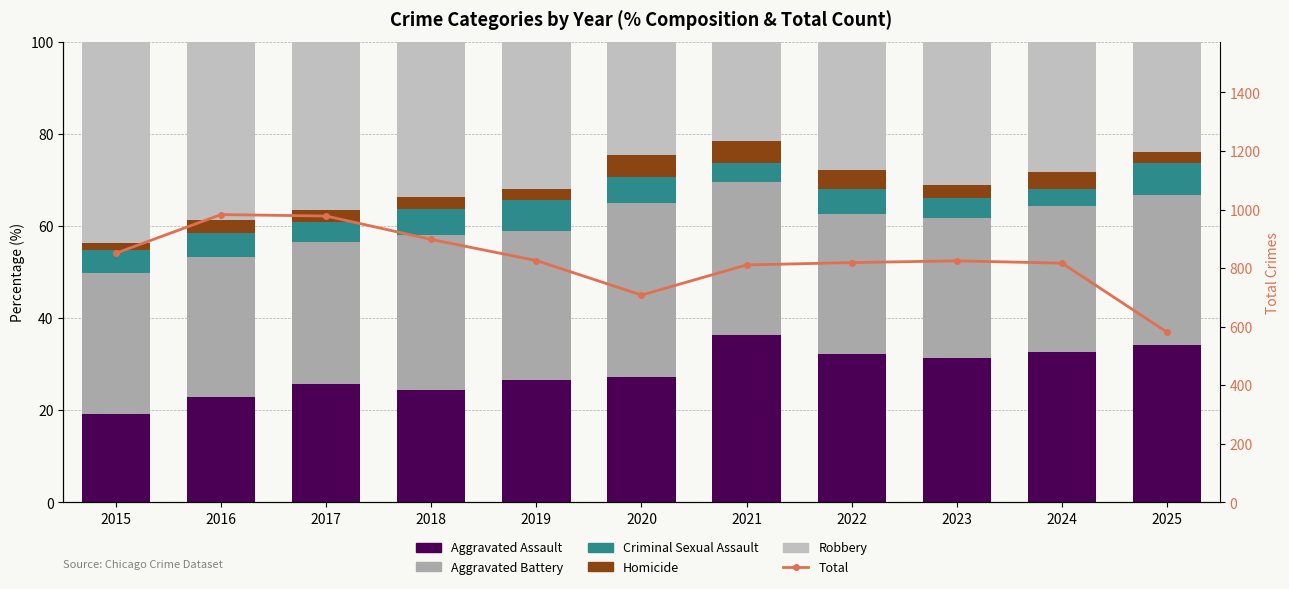

Where does the Aggravated Battery series first go above 31?

2018